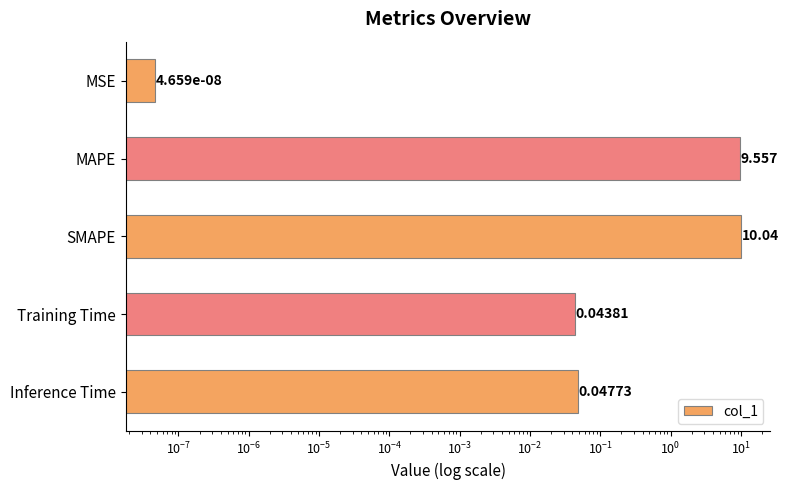

Between MAPE and SMAPE, which is larger?

SMAPE